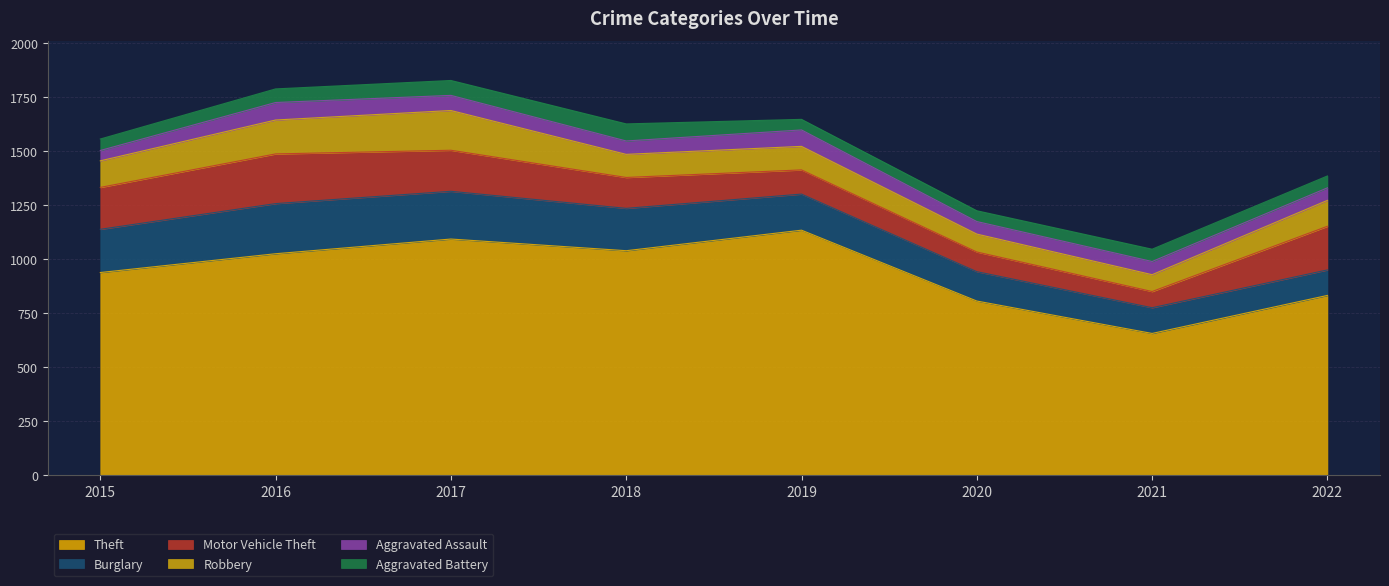

What is the difference between the maximum and minimum values in the Burglary series?

114